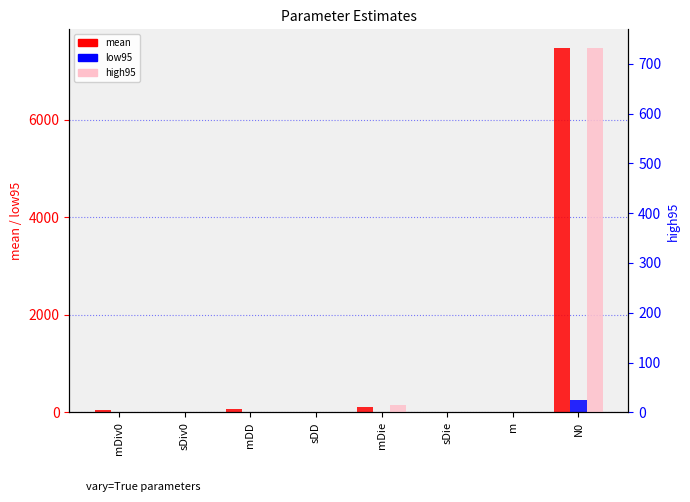

At which label is mean closest to 3737?

mDie